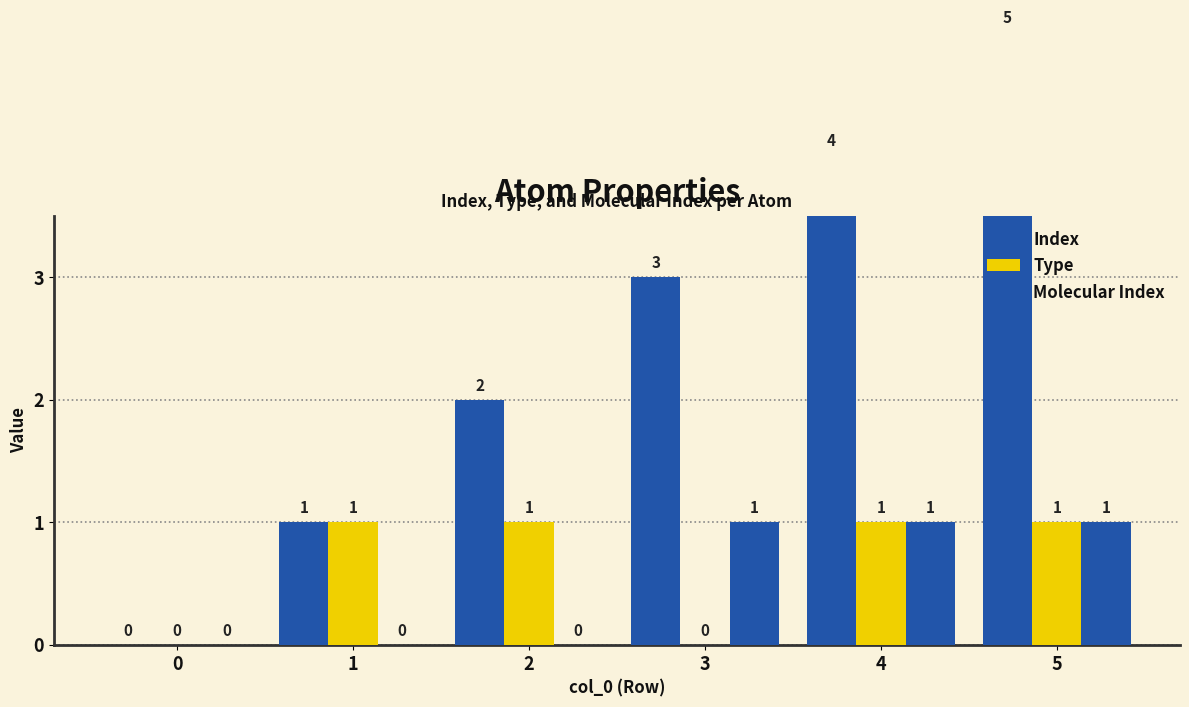

What is the difference between the maximum and minimum values in the Molecular Index series?

1